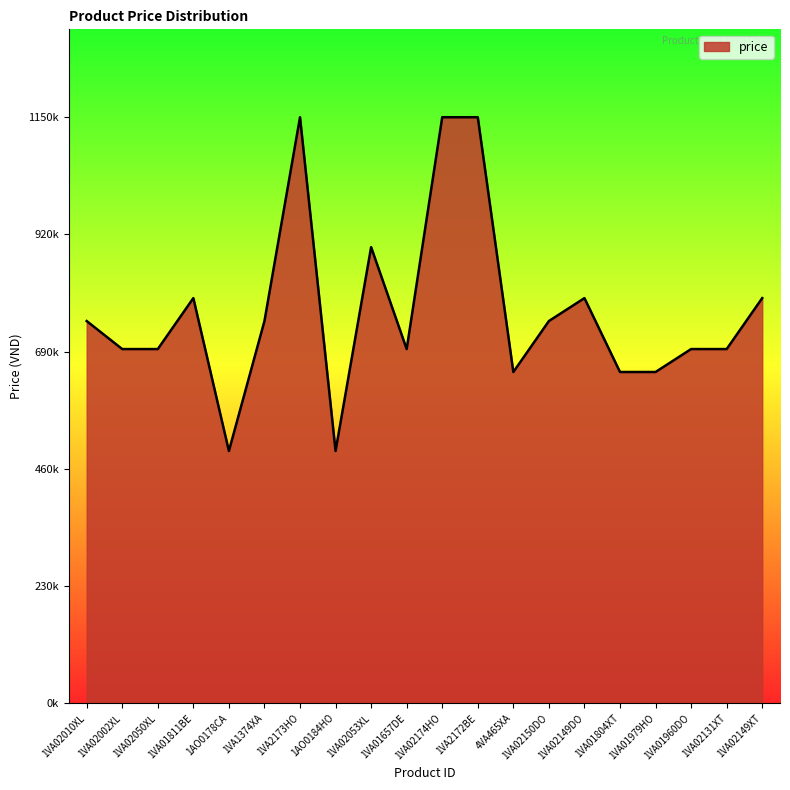

Does the chart have visible grid lines?

No